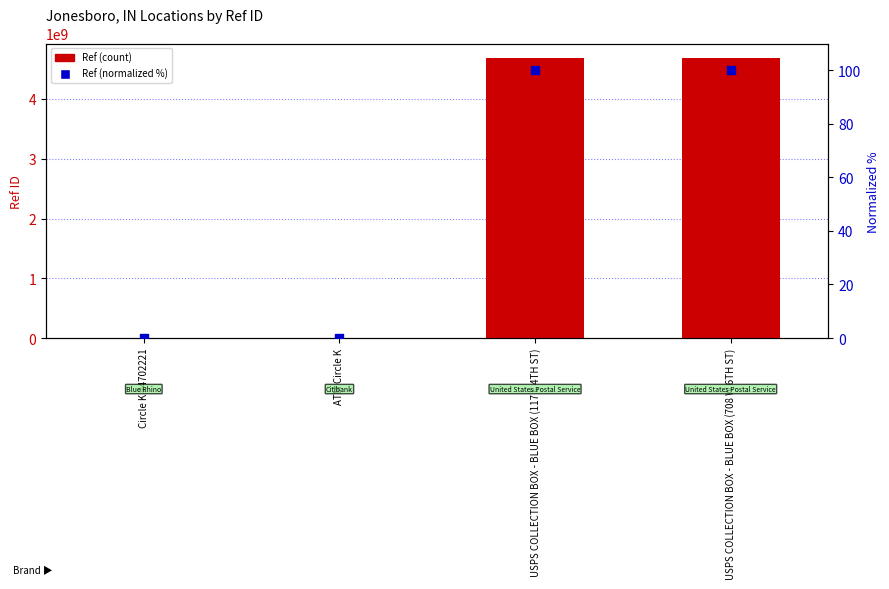

At how many categories does at least one series exceed 1908596937?

2